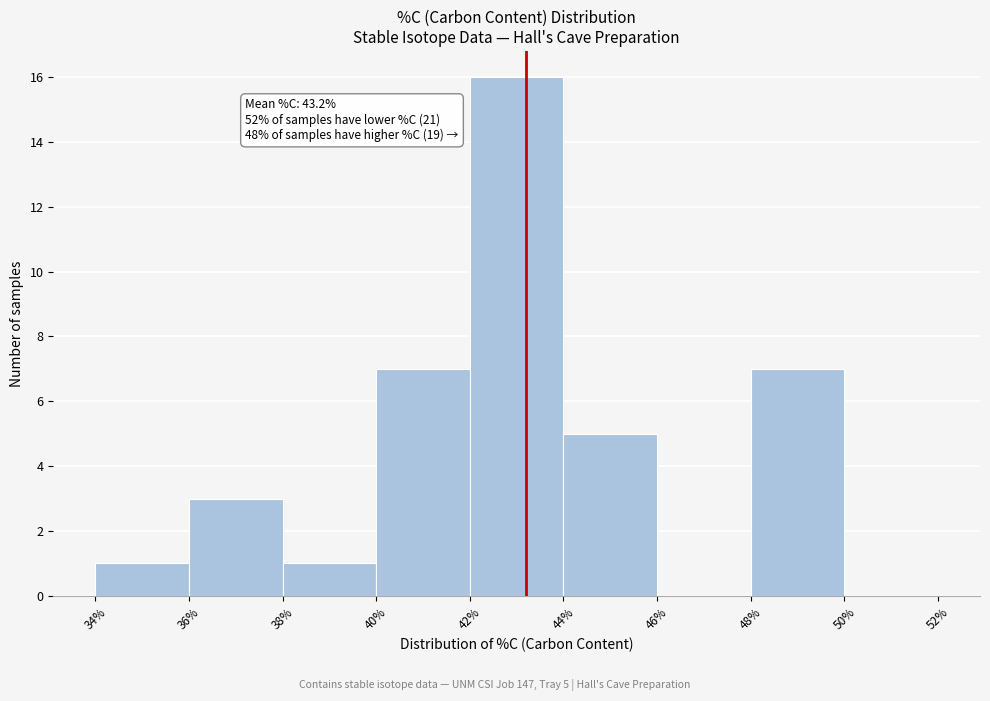

Over which range of the x-axis is the bar tallest?

42% to 44%